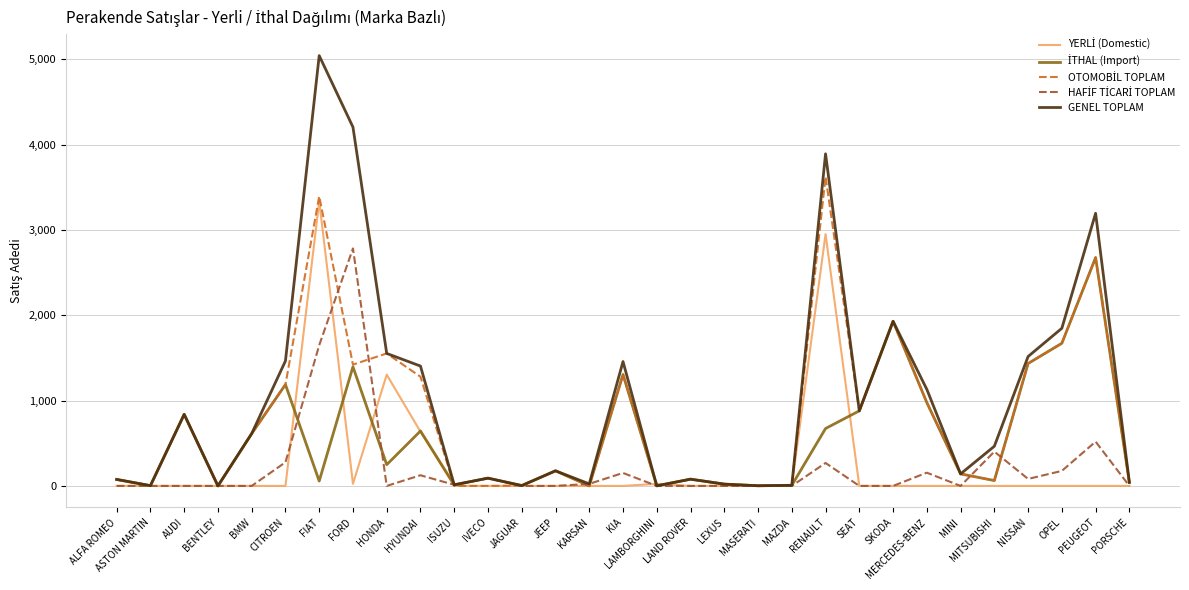

True or false: GENEL TOPLAM has a value of 1981 at HYUNDAI.

False